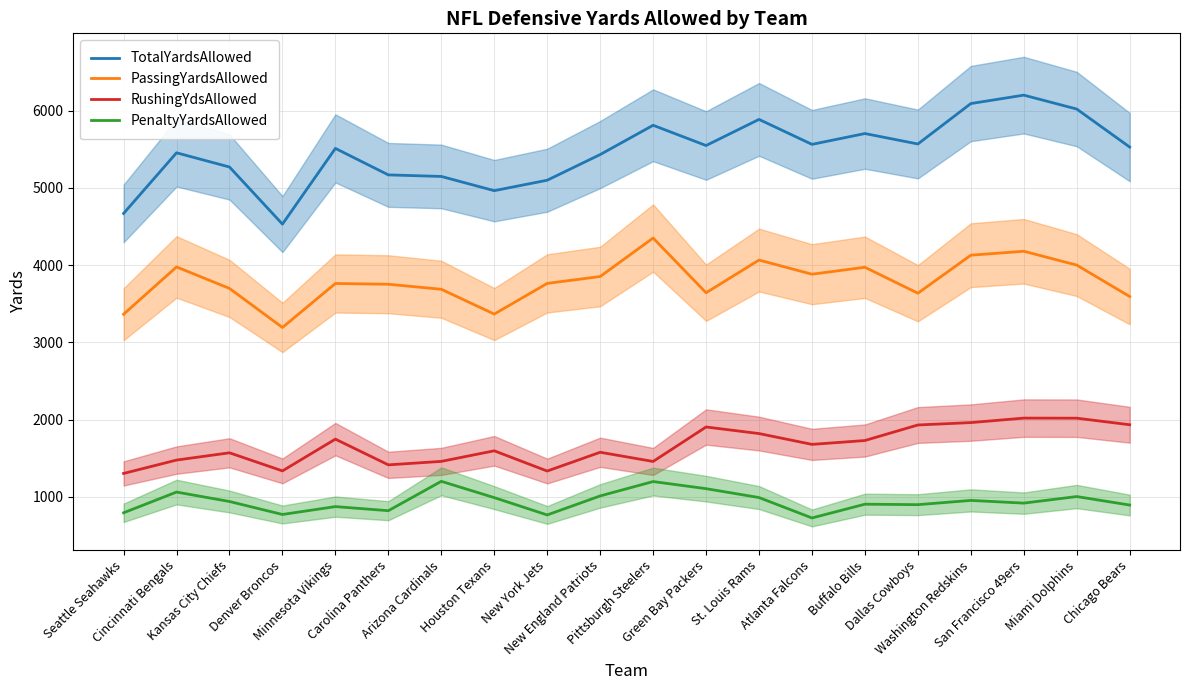

In RushingYdsAllowed, how many points are lower than both neighbors (excluding endpoints)?

5